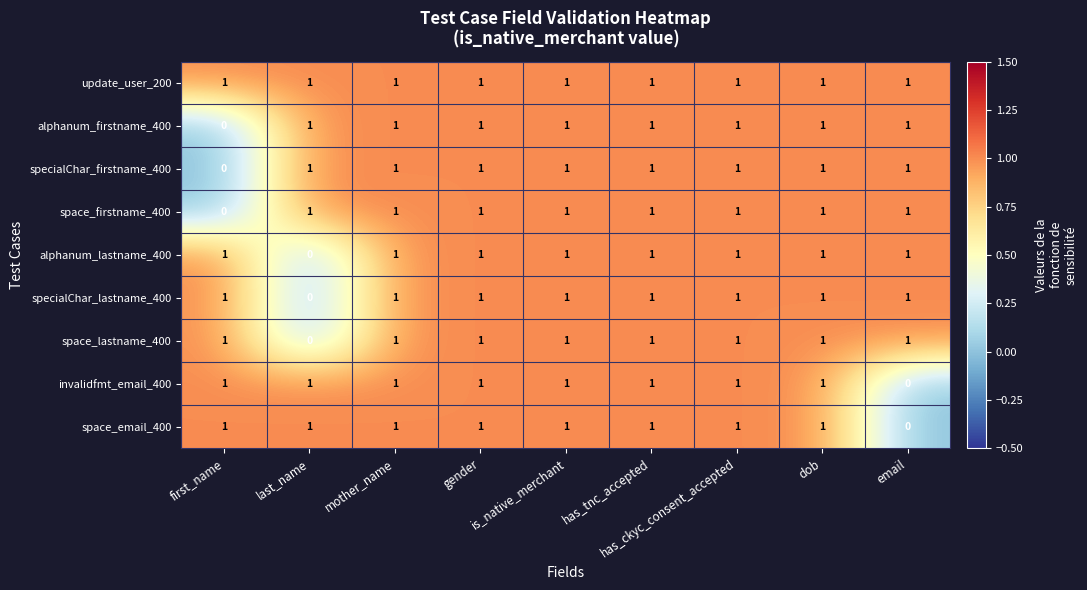

How many space_lastname_400 values are between 1 and 2?

8